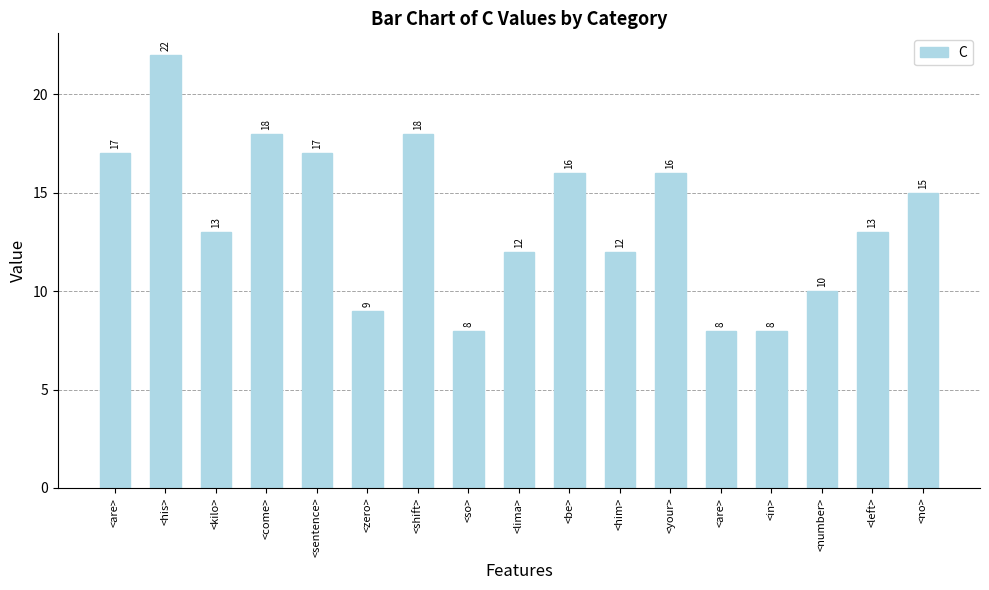

How many series are shown in this chart?

1